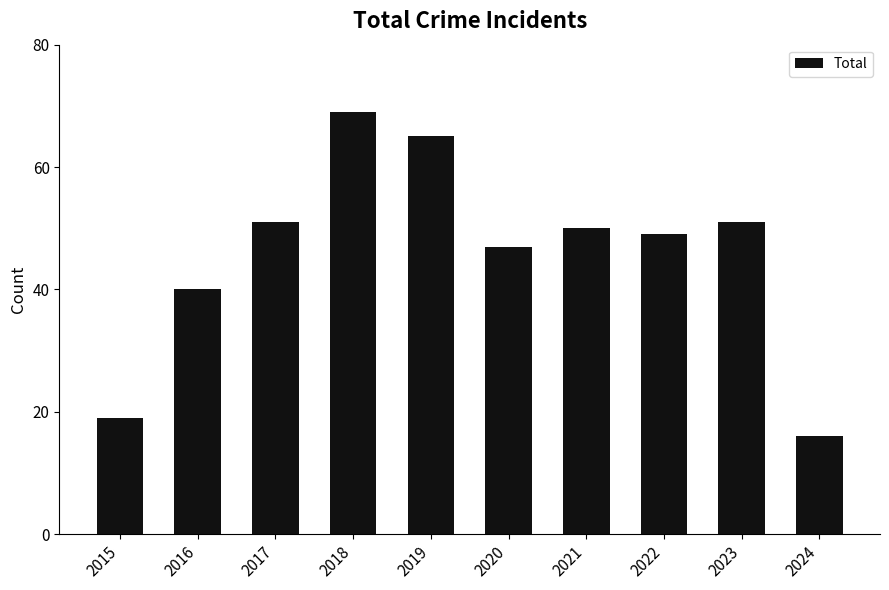

Where is the data nearest to the value 42?

2016